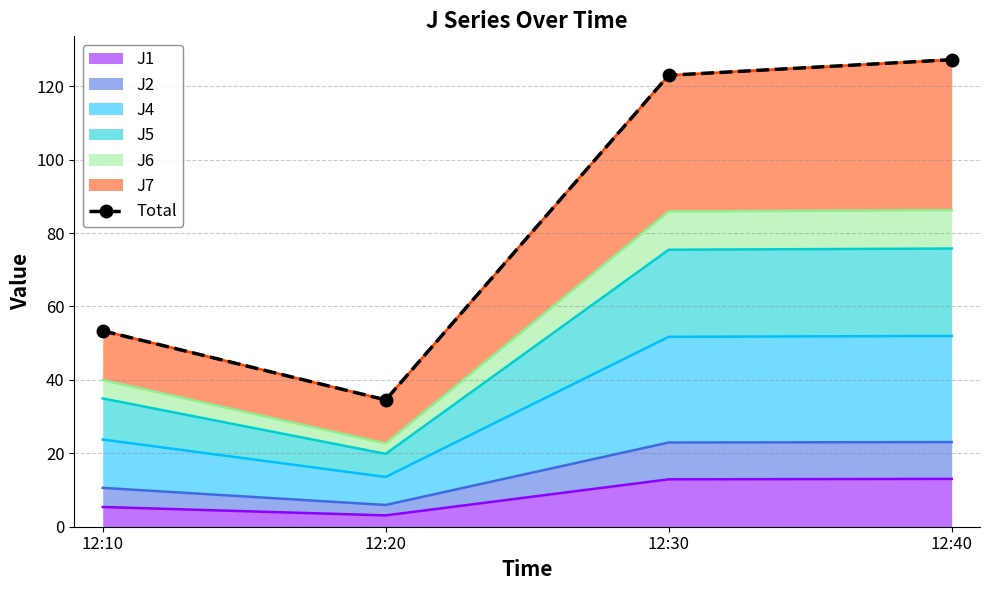

How many data points are above 122?

2